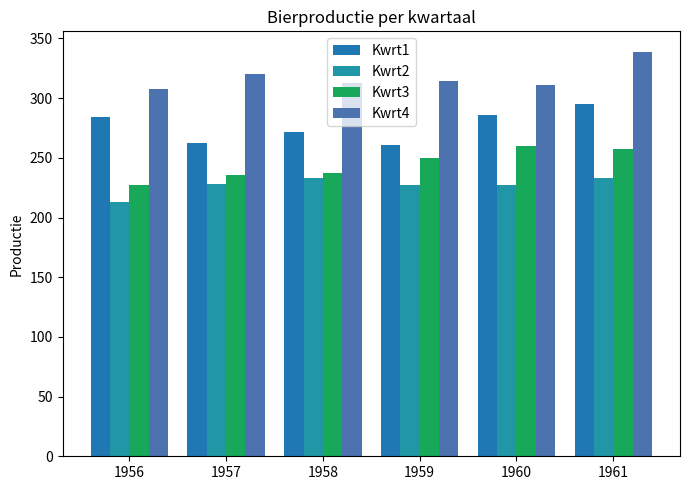

True or false: Kwrt2 has a value of 213 at 1956.

True